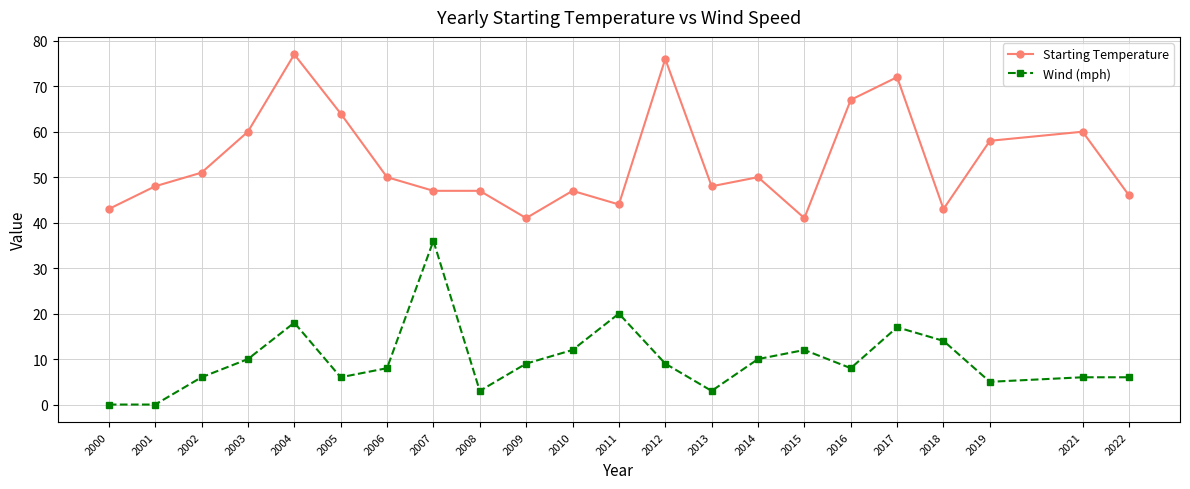

At how many categories does at least one series exceed 10?

22